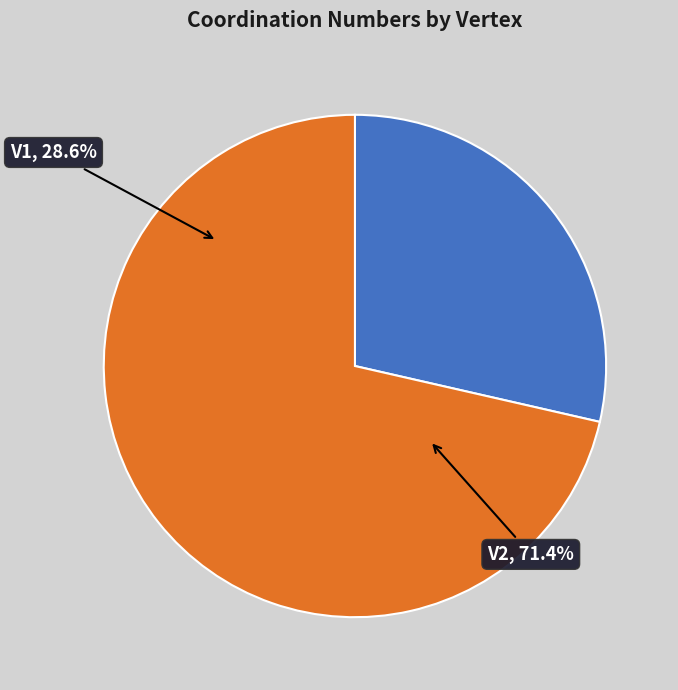

To the nearest percent, what percentage of the pie is V2?

71%